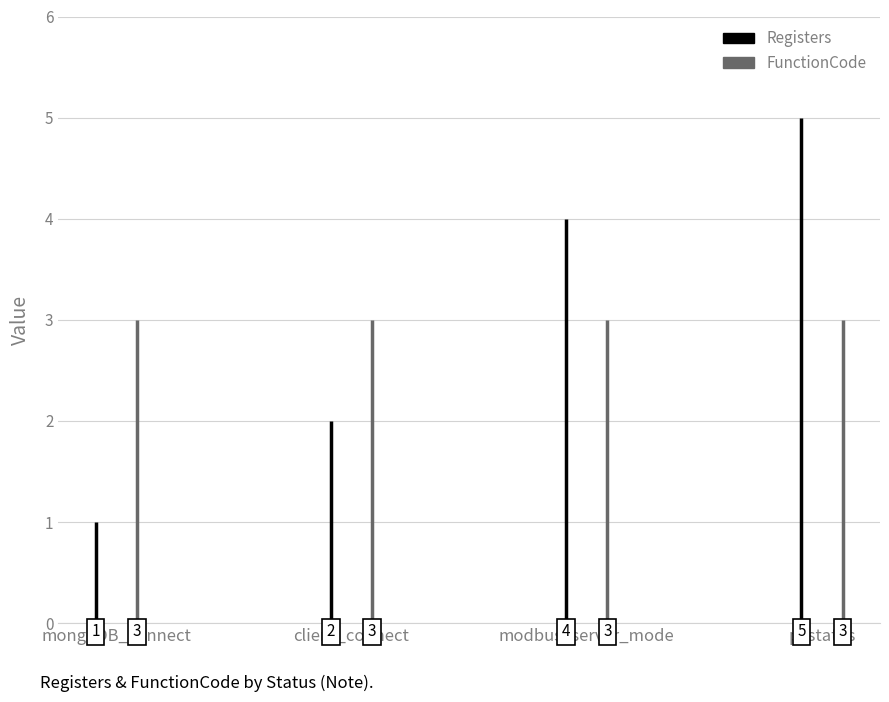

Reading left to right, extract all data points from this chart.

Registers: 1	2	4	5
FunctionCode: 3	3	3	3